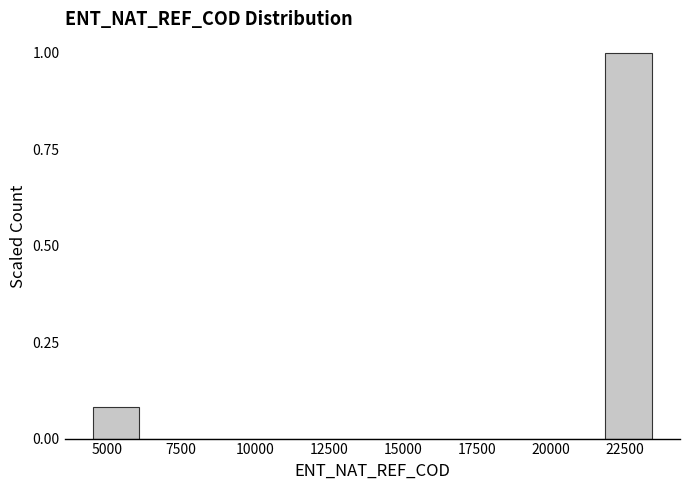

Read against the x-axis, roughly where is the centre of the tallest bar?

22500